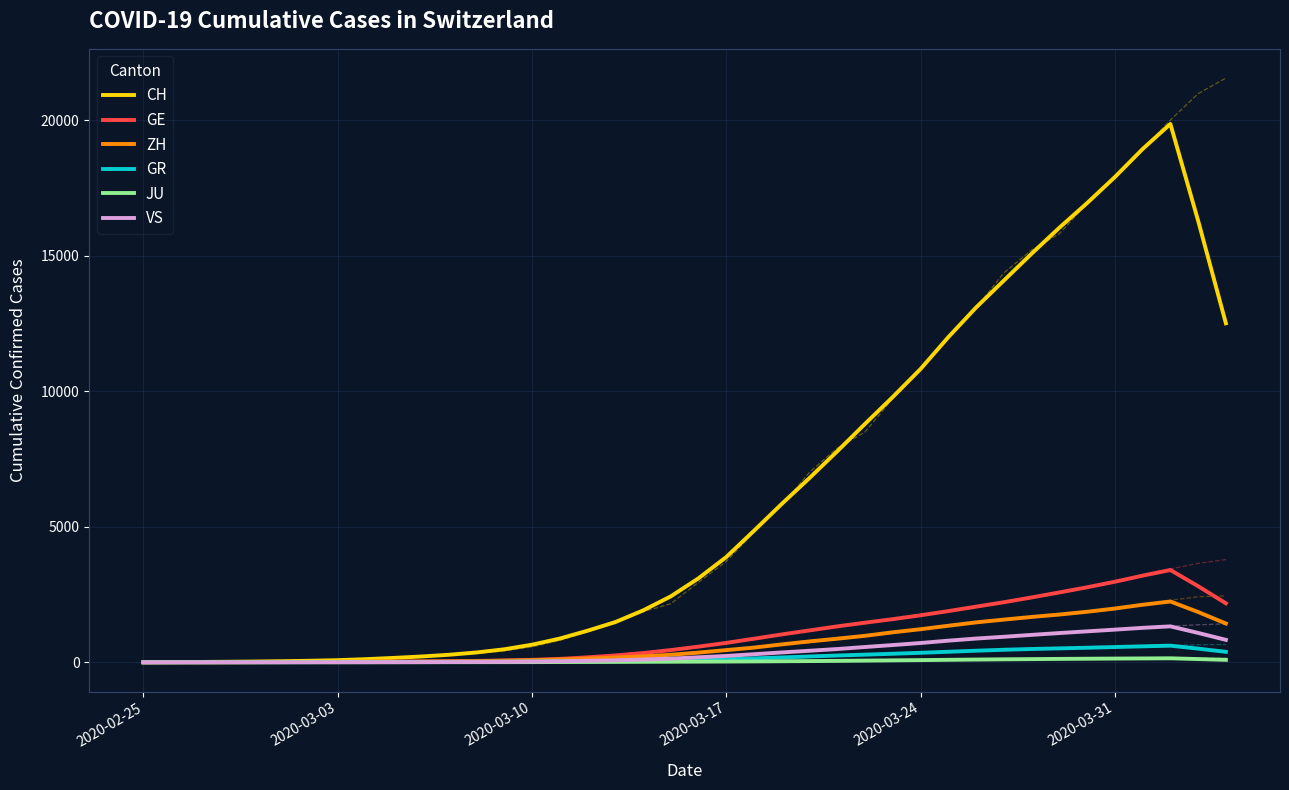

In GE, how many points are higher than both neighbors (excluding endpoints)?

1